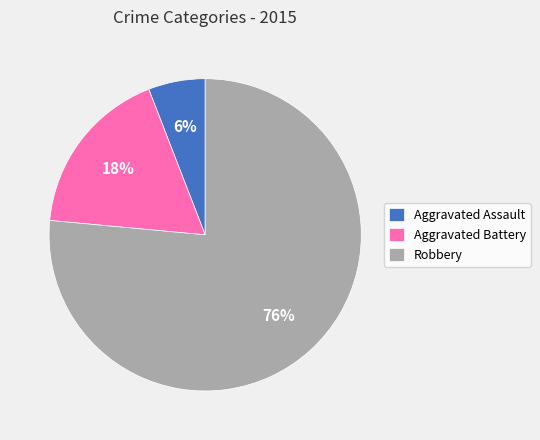

To the nearest percent, what percentage of the pie is Robbery?

76%